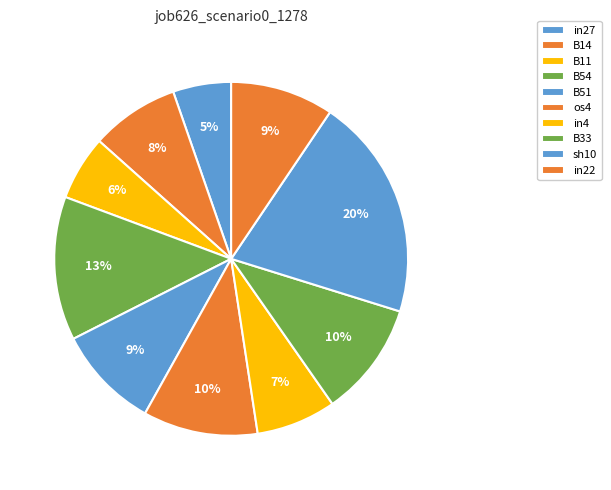

How much of the chart is everything except os4?

89.5%